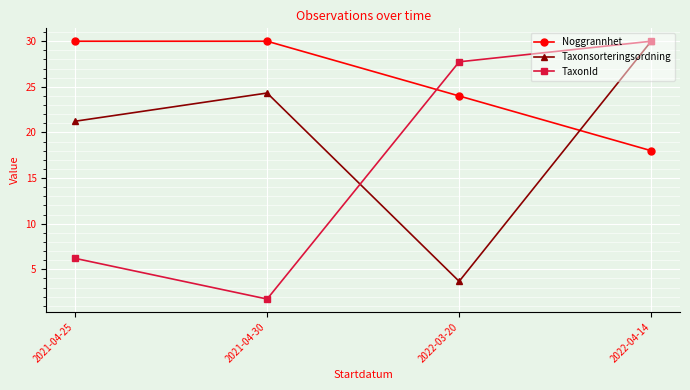

What is the greatest value displayed?

30.0